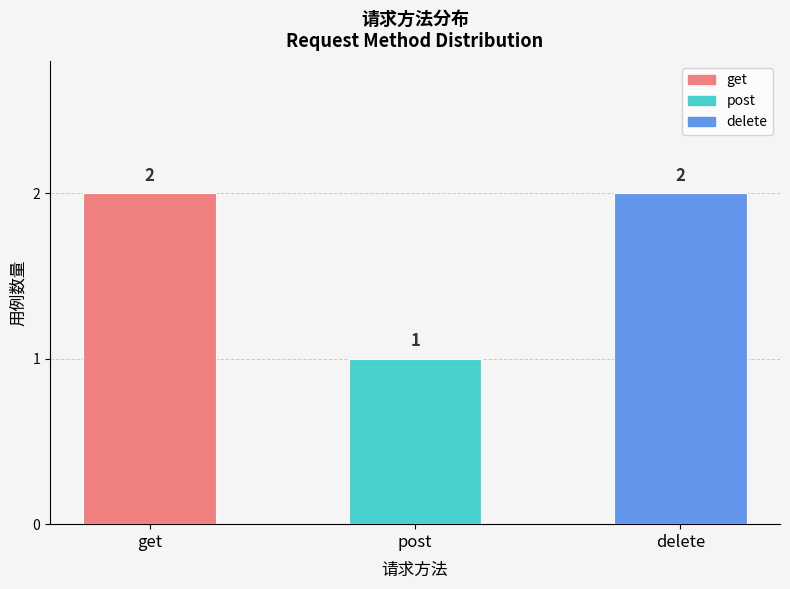

What is the ratio of the value at delete to the value at post?

2.0